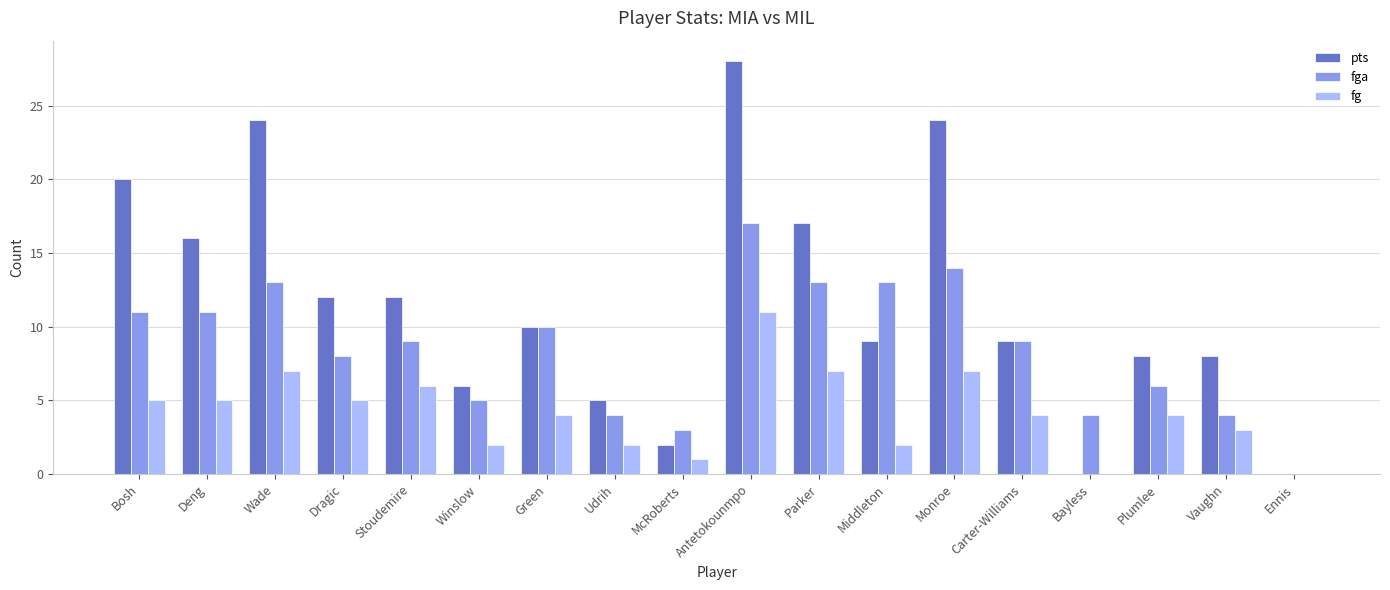

Which series changed the most between Winslow and Antetokounmpo?

pts